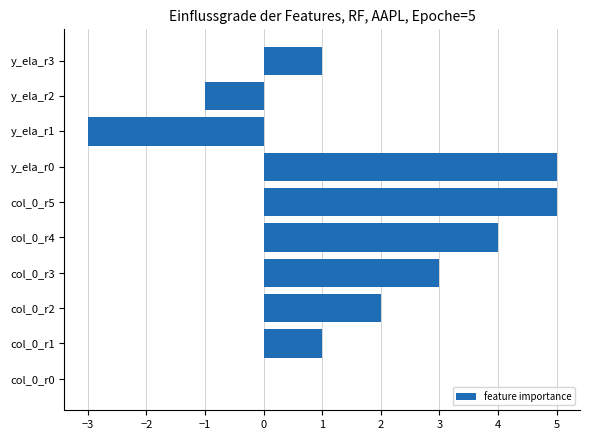

How many distinct data groups are displayed?

1